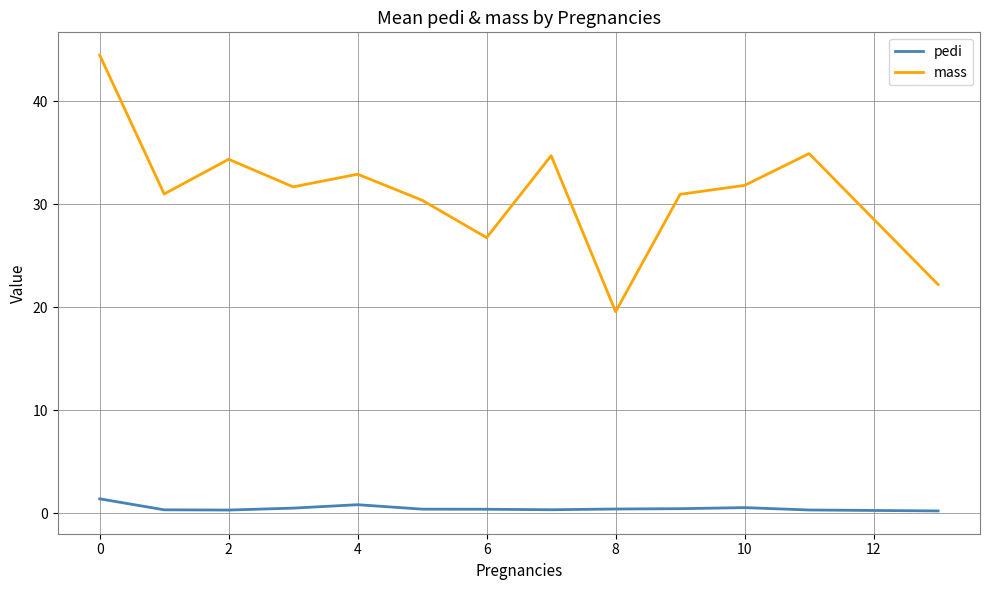

What is the average value of the pedi series?

0.5